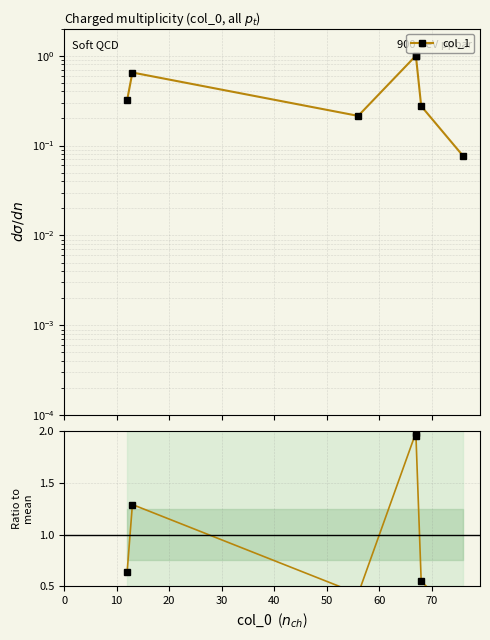

The value of col_1 ratio at 60 is 0.3. True or false?

False